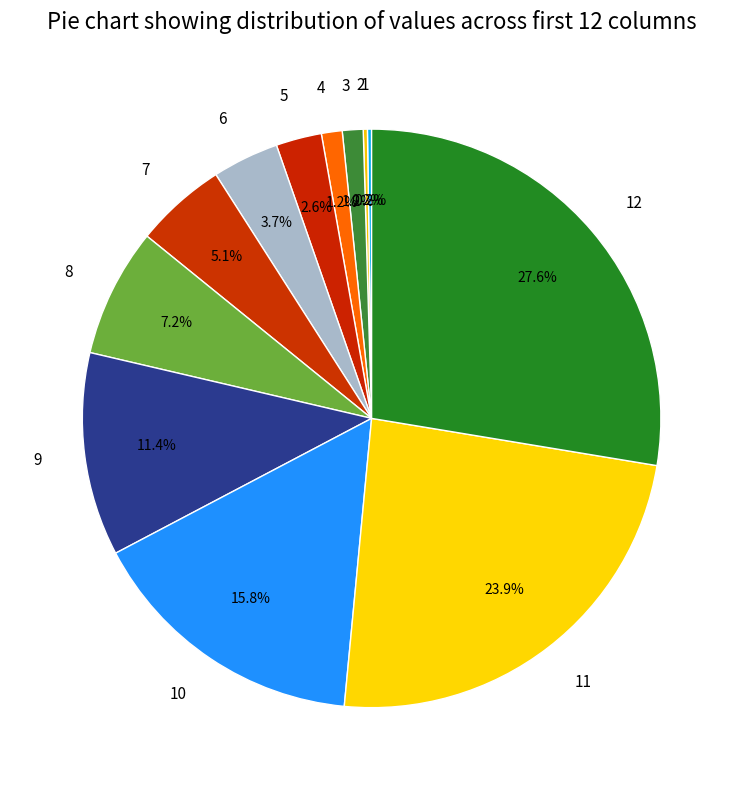

What is the ratio of the value at 4 to the value at 6?

0.3